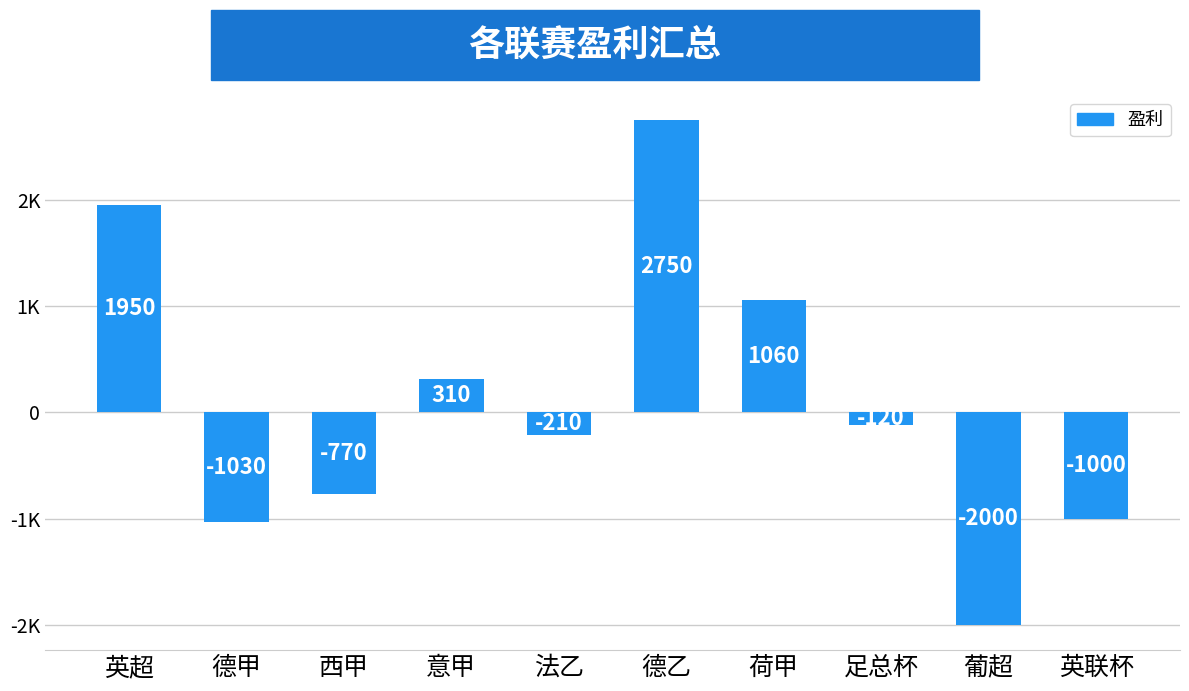

Which category has the highest value across all series?

德乙